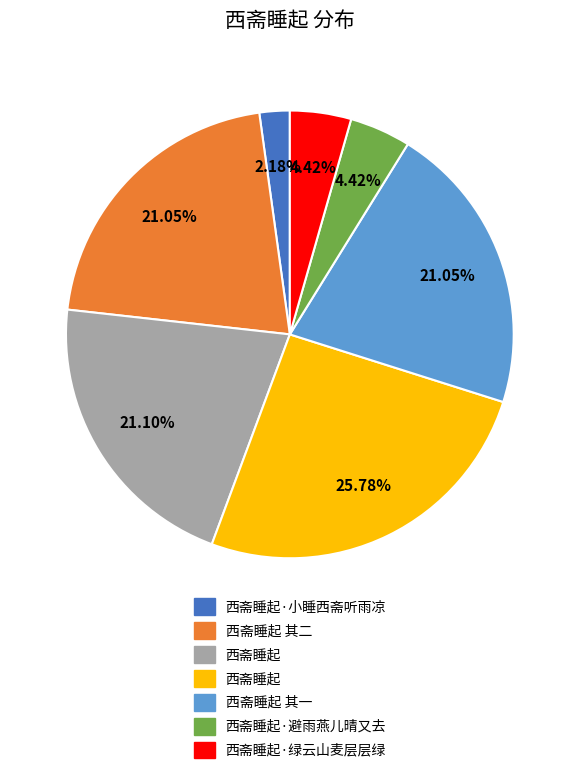

To the nearest percent, what is the average slice percentage?

14%